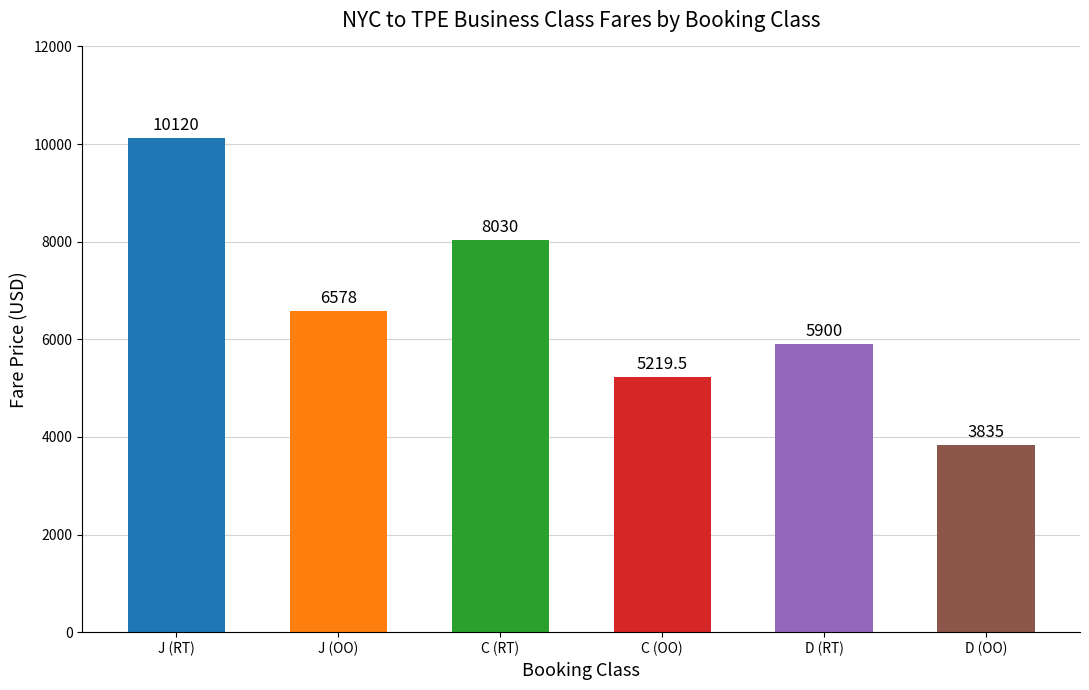

The chart shows a value of 11167.0 at J (OO). True or false?

False